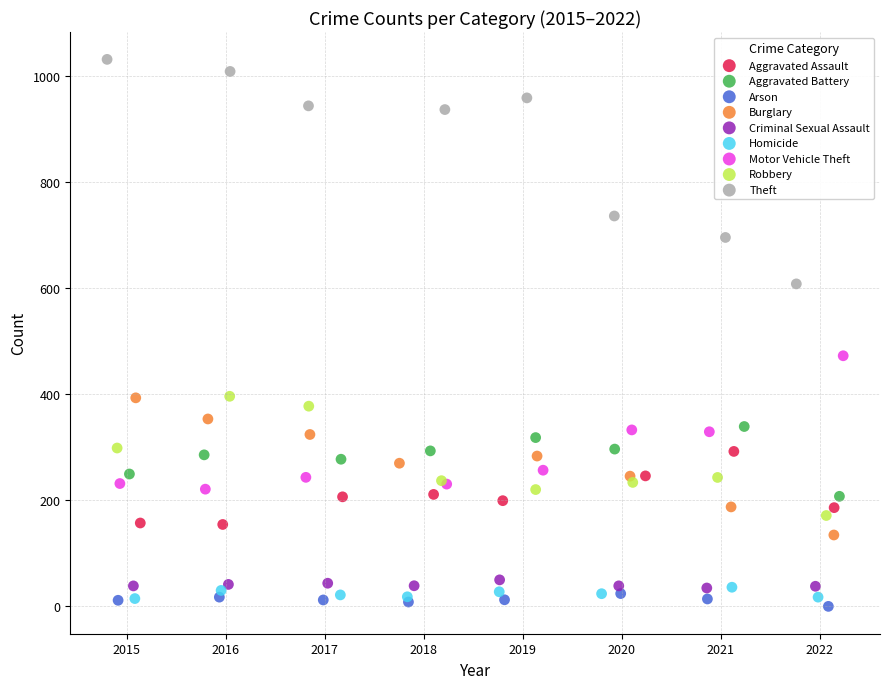

Which series reaches the minimum Y coordinate?

Arson